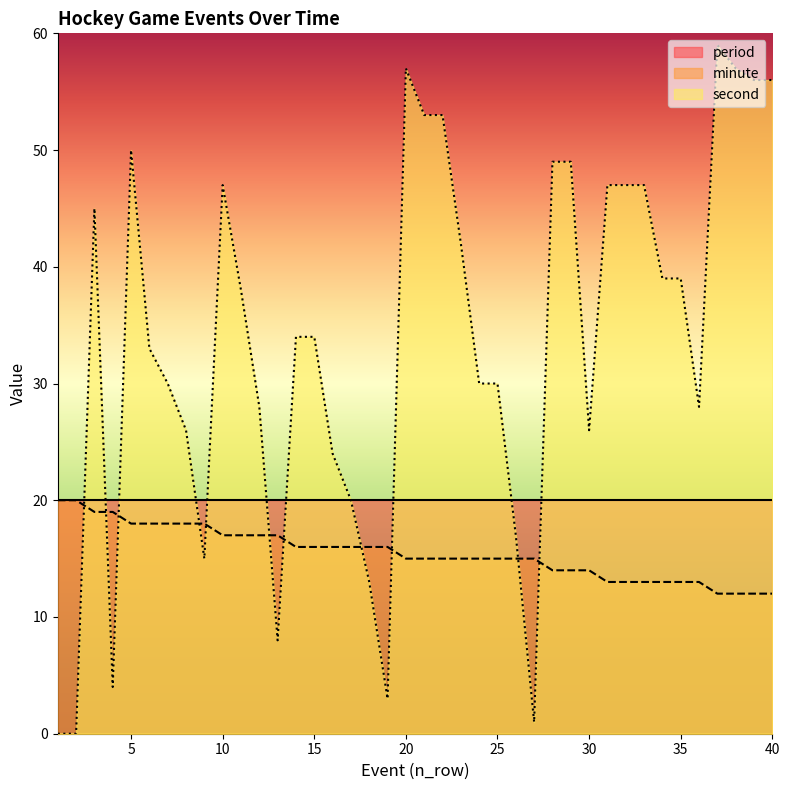

True or false: second and minute intersect in this chart.

True